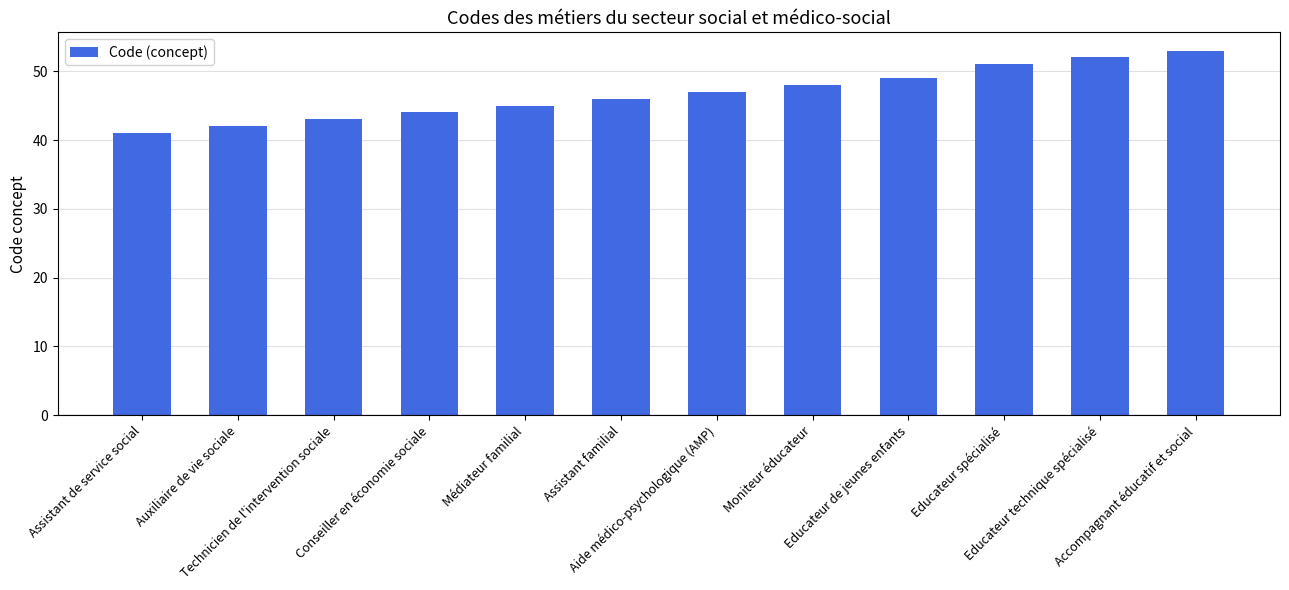

What is the change in value from Conseiller en économie sociale to Moniteur éducateur?

+4